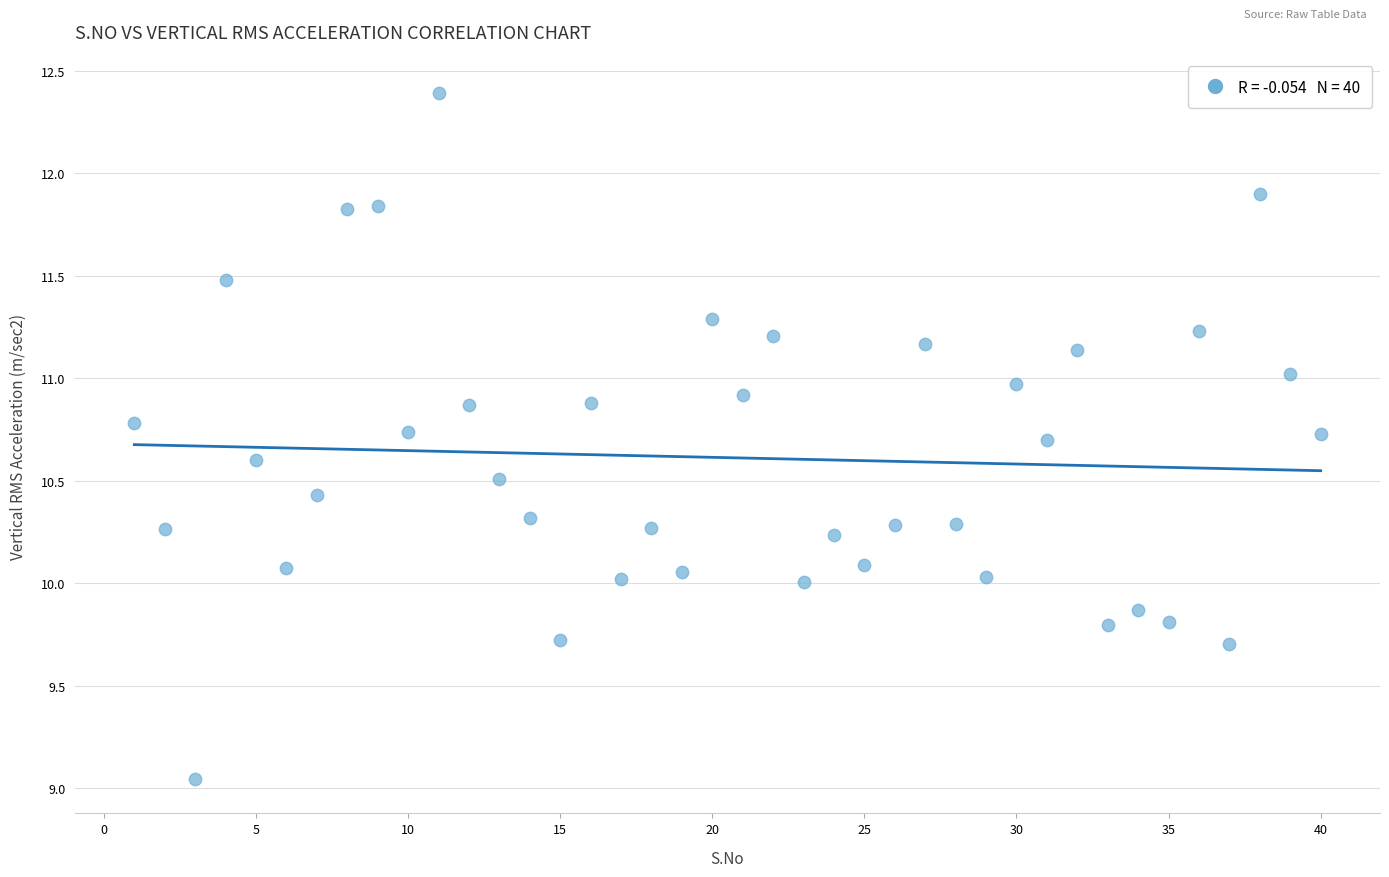

What is the range of Y values (max minus min)?

3.3